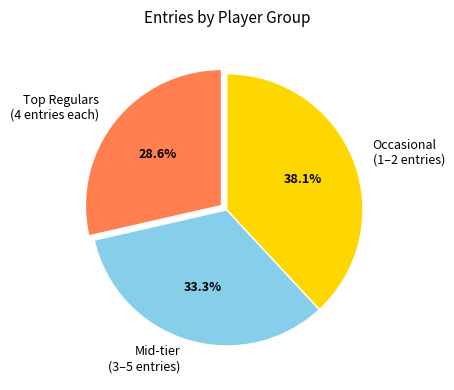

What portion of the pie excludes Mid-tier (3–5 entries)?

66.7%